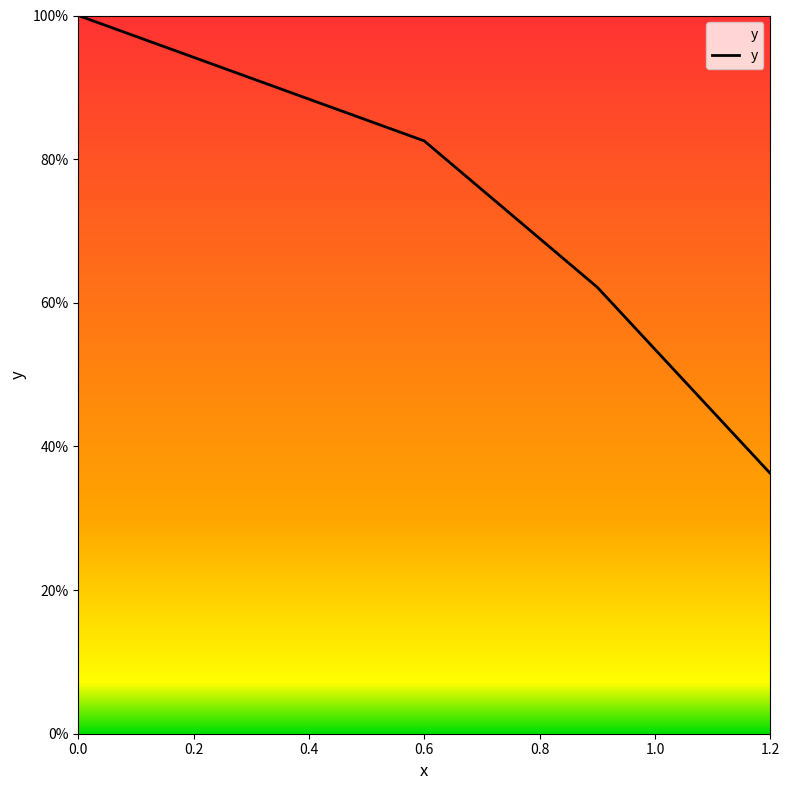

Does the chart have visible grid lines?

No